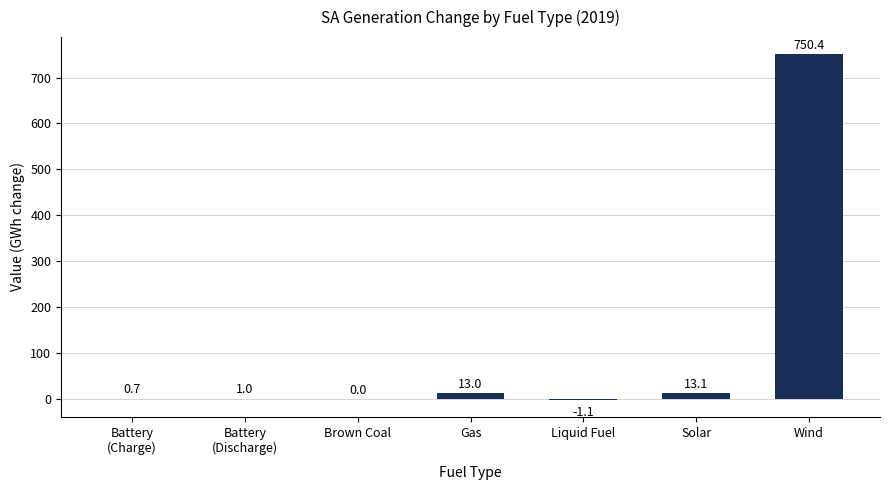

The value at Wind is 420.1. True or false?

False